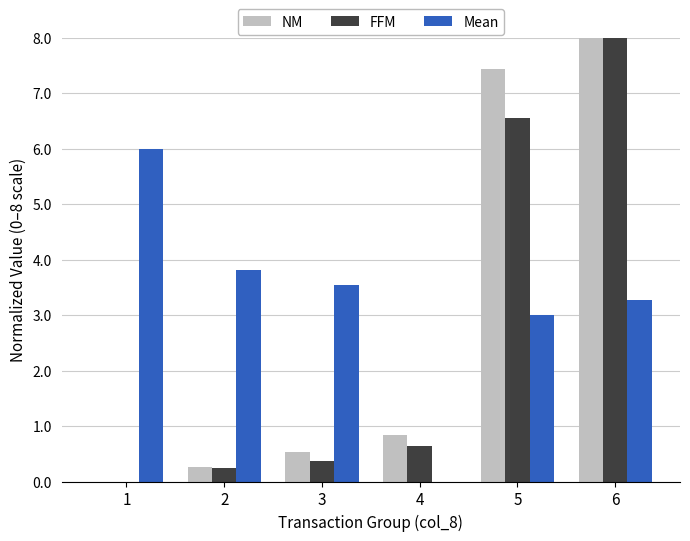

What are all the series names shown in the legend?

NM, FFM, Mean